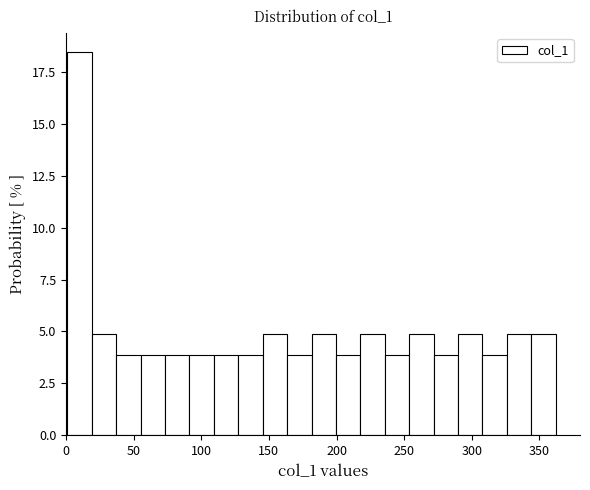

Around what value on the x-axis is the tallest bar? Give the approximate position of its centre, as read against the axis.

10